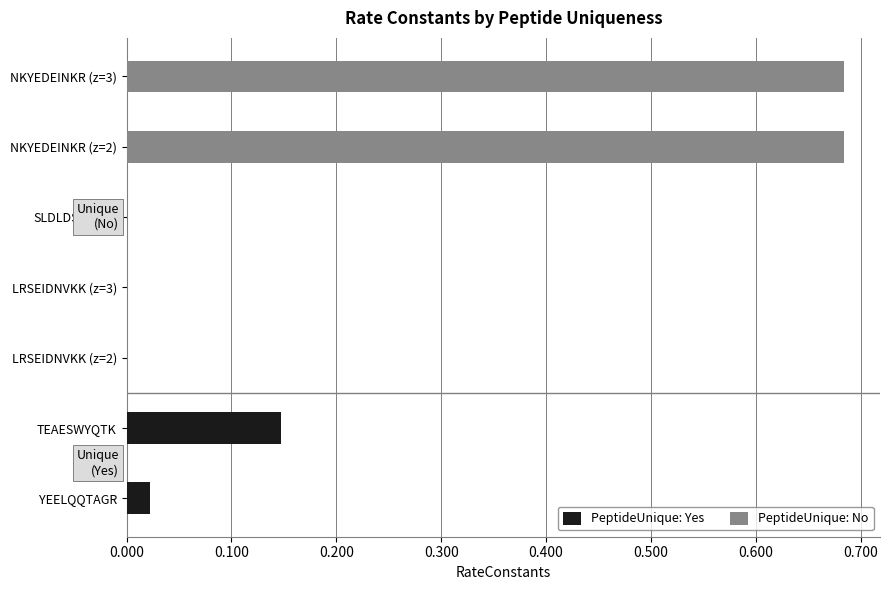

The value of PeptideUnique: No at SLDLDSIIAEVK is 0.0. True or false?

True